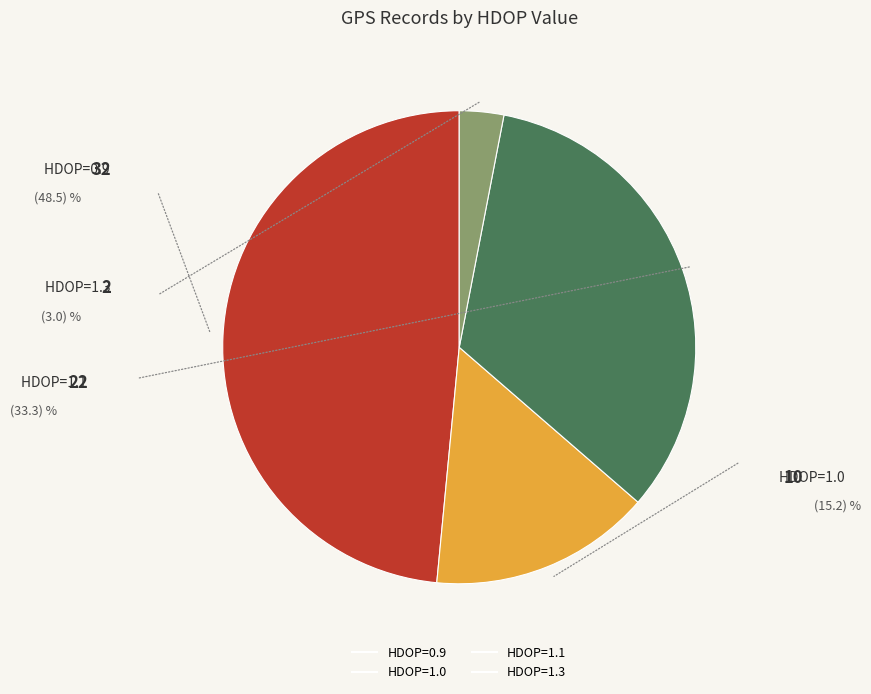

How many slices are in this pie chart?

4